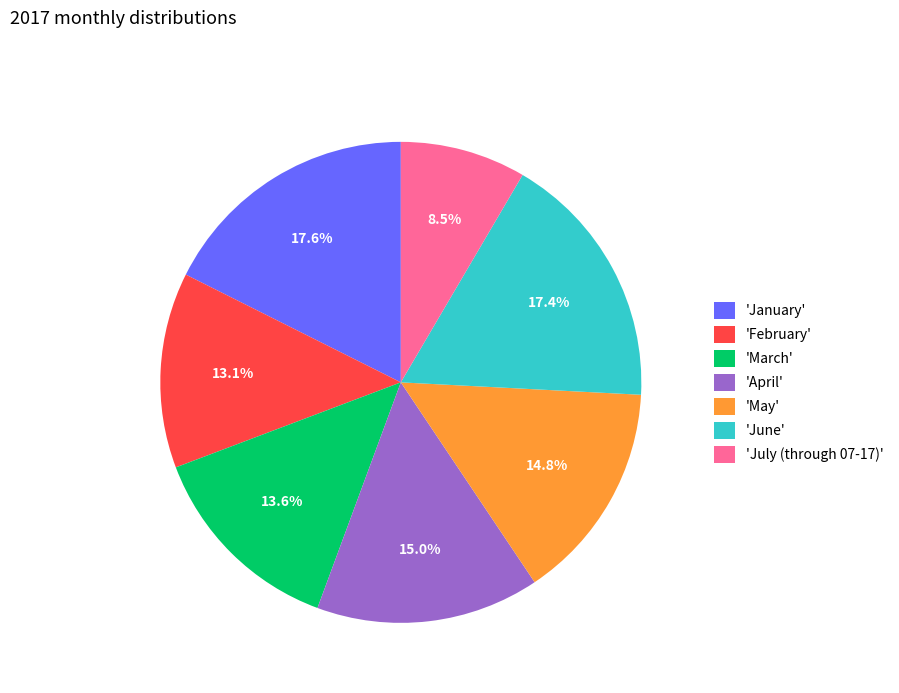

What is the total percentage of 'April' and 'March'?

28.6%